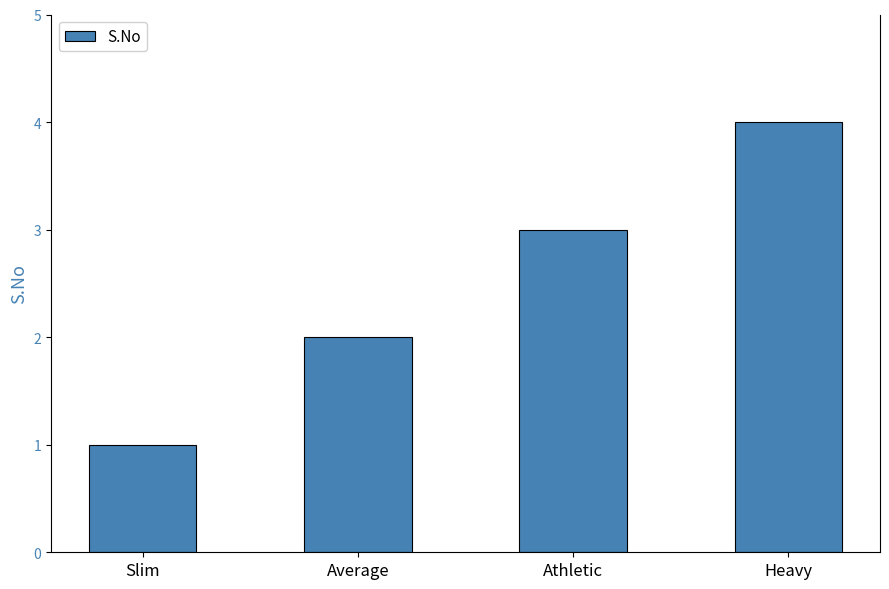

Reading right to left, what are all the values shown in this chart?

Heavy=4	Athletic=3	Average=2	Slim=1